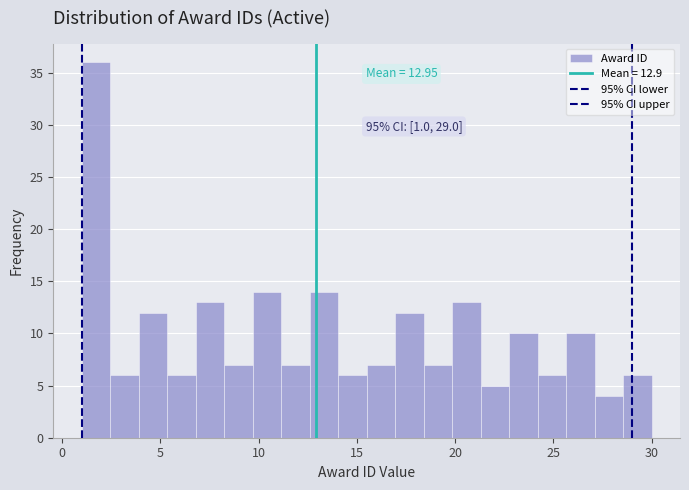

Around what value on the x-axis is the tallest bar? Give the approximate position of its centre, as read against the axis.

1.5